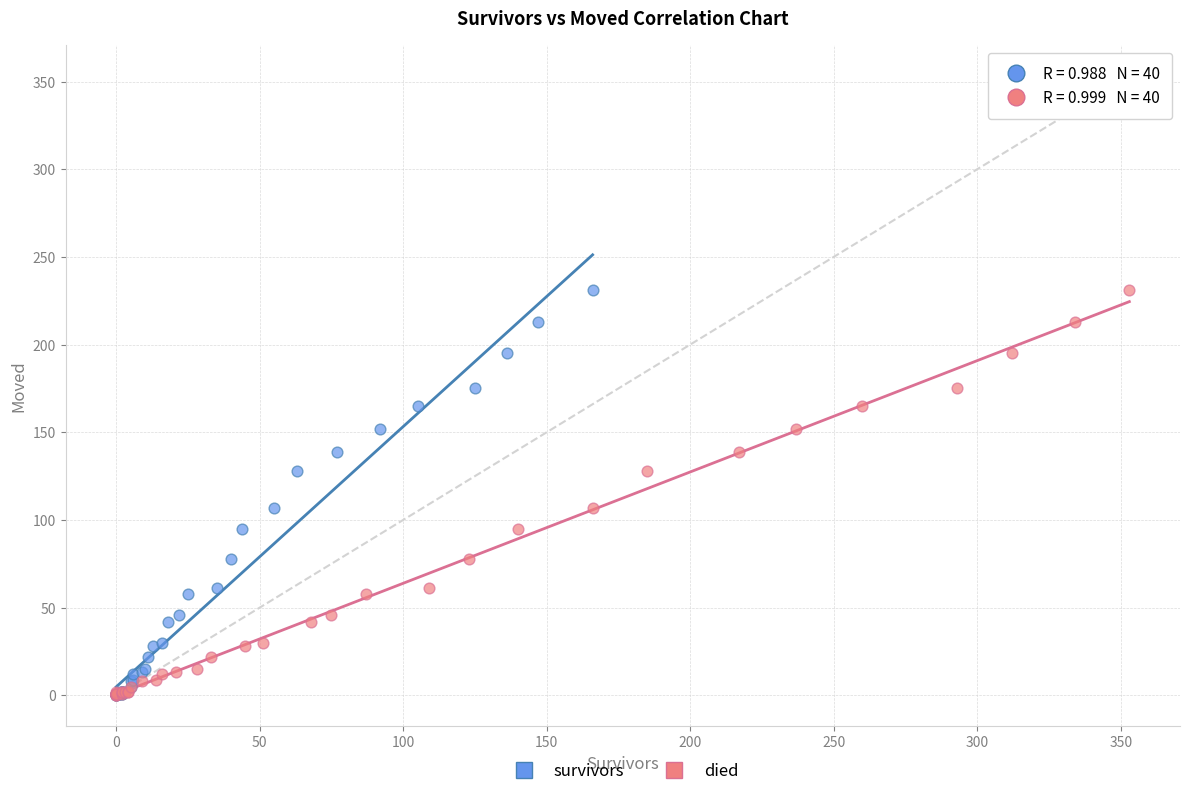

What are all the series names shown in the legend?

survivors, died